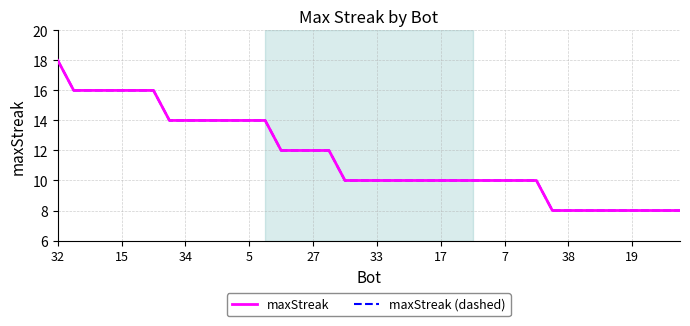

Does the chart have visible grid lines?

Yes